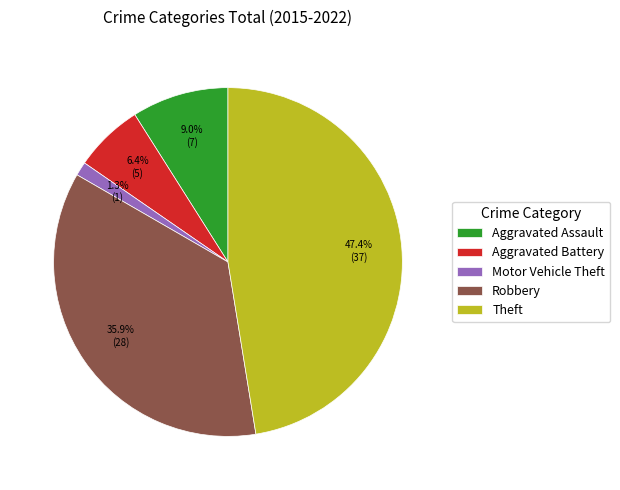

How many slices are in this pie chart?

5